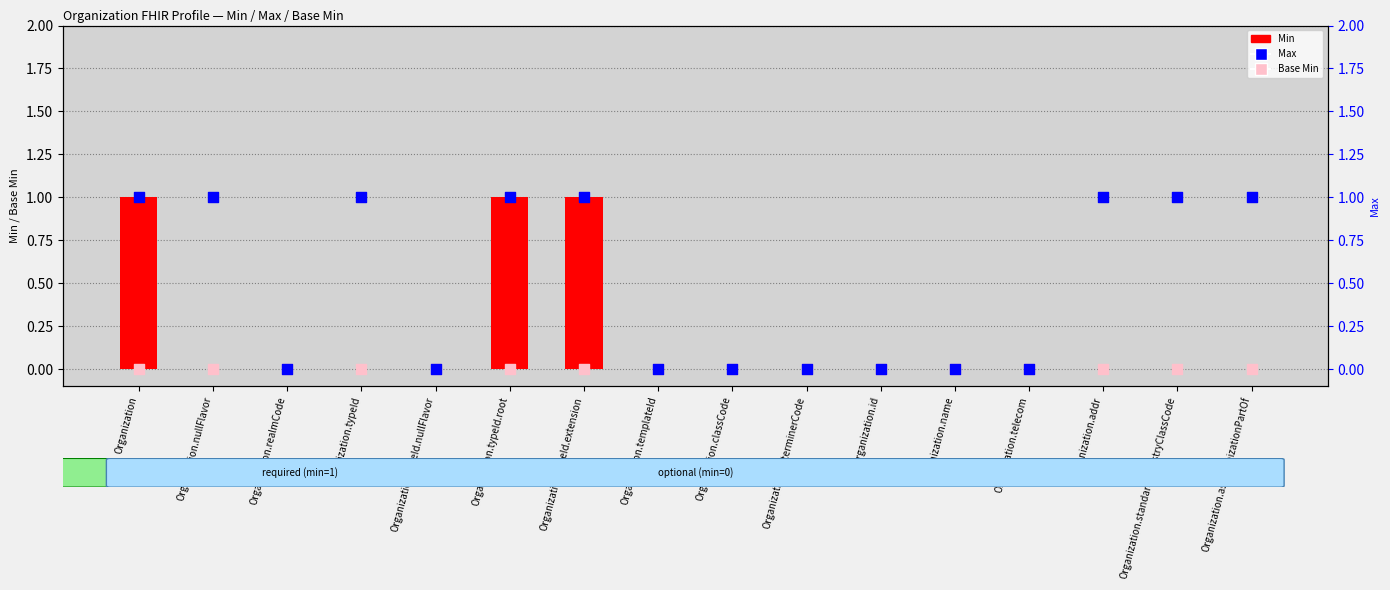

Which series contains the lowest Y value?

Min